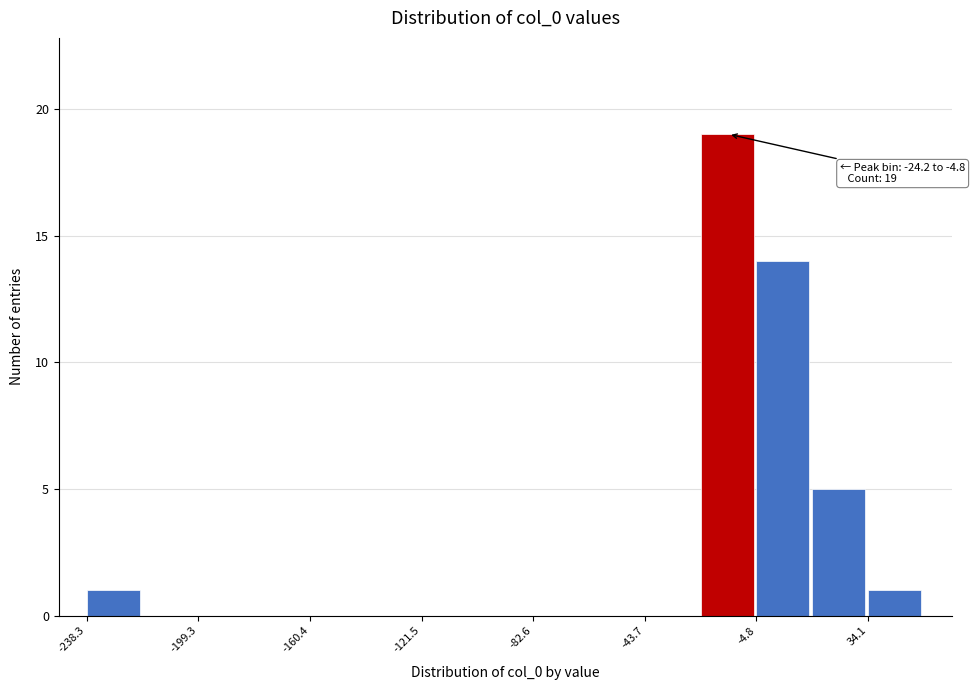

Read against the x-axis, roughly where is the centre of the tallest bar?

-15